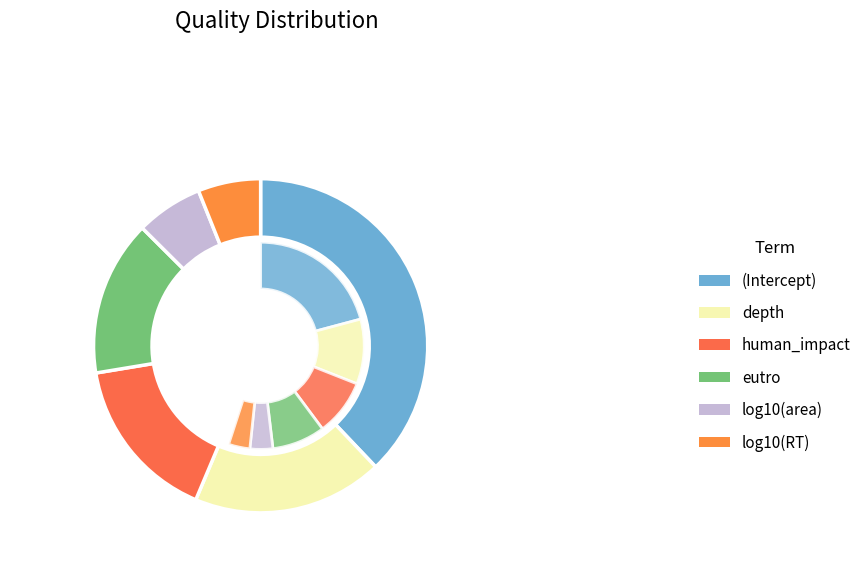

Count the number of slices in the pie.

6